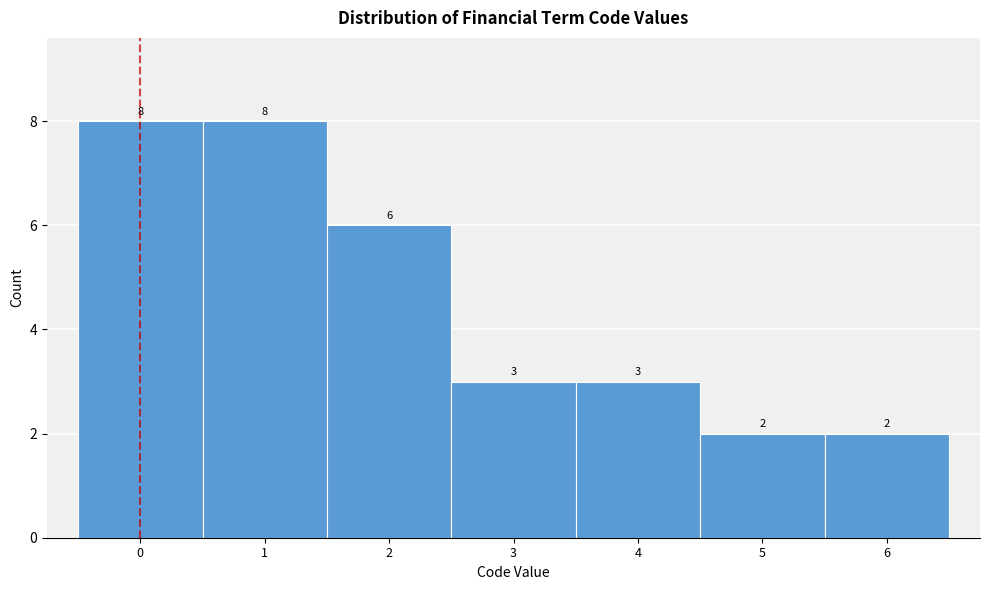

What is the height of the bar covering 5.5 to 6.5 on the x-axis?

2